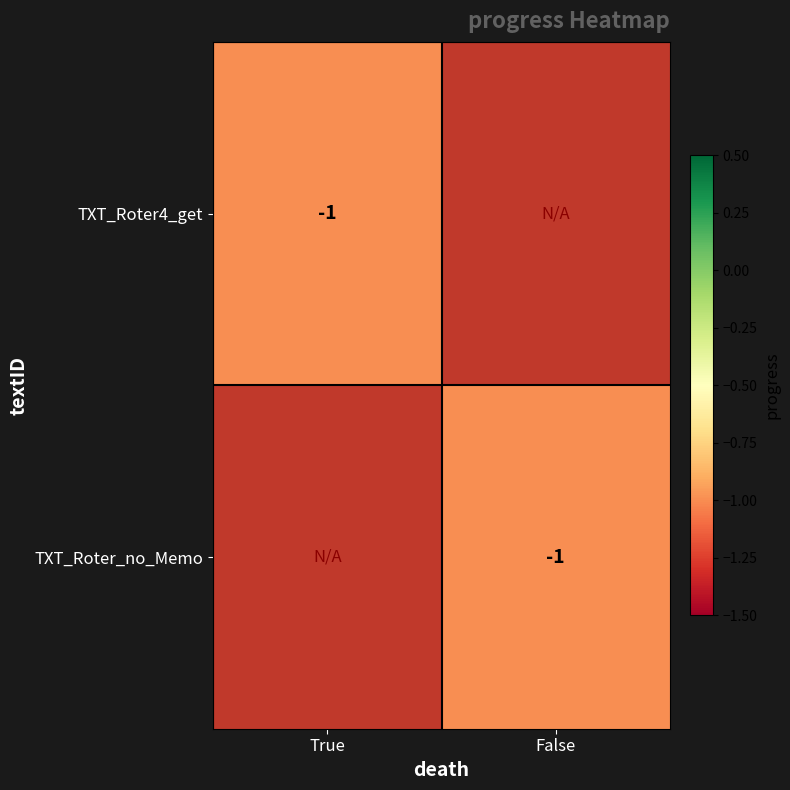

The value of TXT_Roter_no_Memo at False is -1. True or false?

True